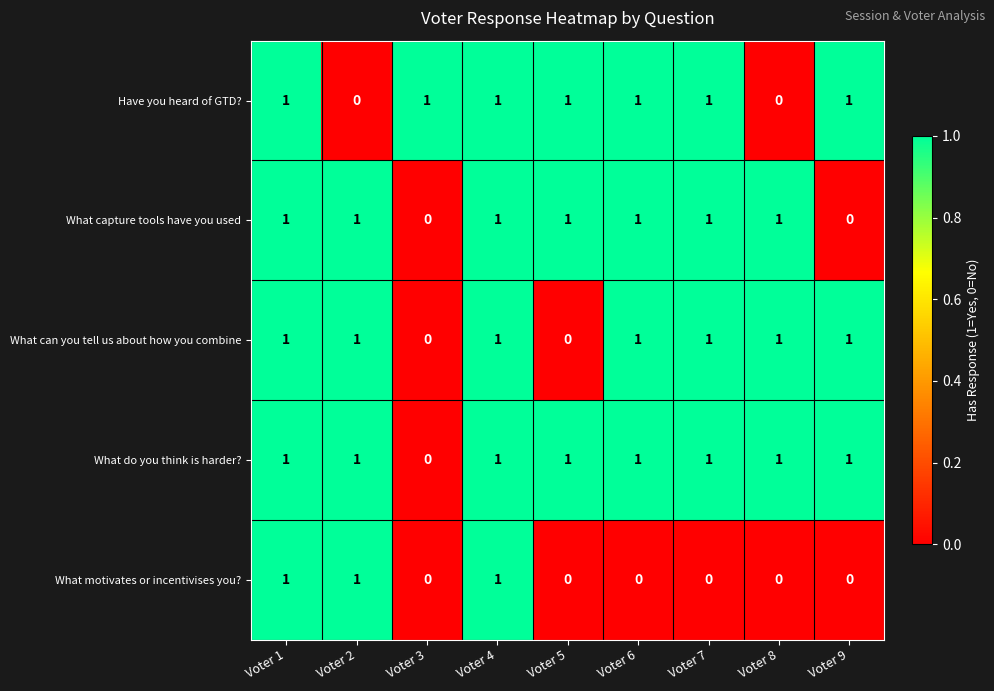

Which series changed the most between Voter 1 and Voter 2?

Have you heard of GTD?